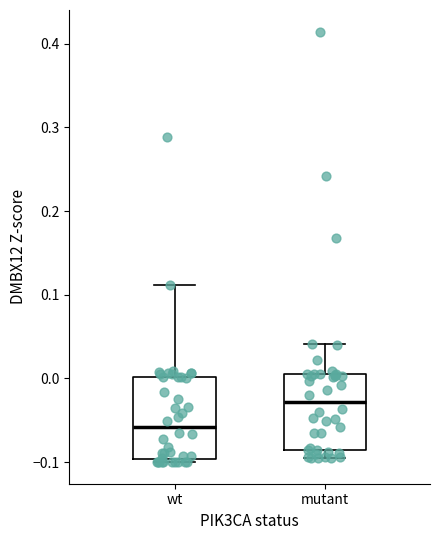

Reading left to right, transcribe this box plot: for each box, give where its median line is, the range the box spans, and where its two whiskers end, as read against the y-axis. The values are not printed on the chart, so give them approximately, as read against the axis.

wt: median -0.06, box -0.10 to 0.00, whiskers -0.10 (just below the box's lower edge) to 0.11
mutant: median -0.03, box -0.09 to 0.01, whiskers -0.09 (just below the box's lower edge) to 0.04